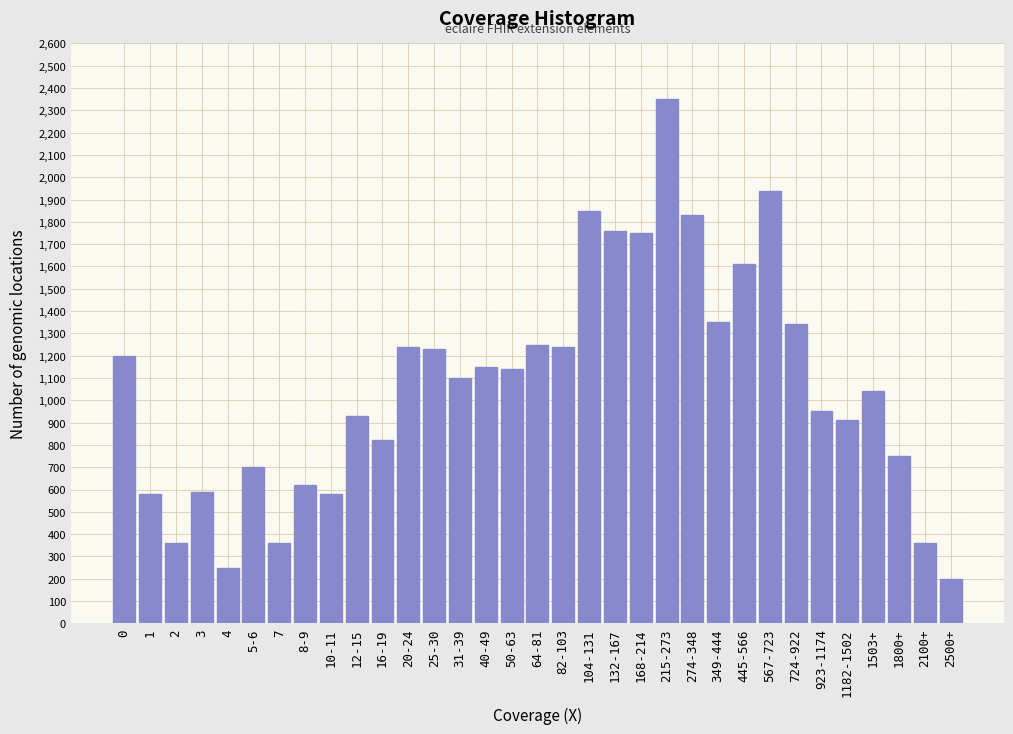

What is the label of the 5th bar from the right?

1182-1502